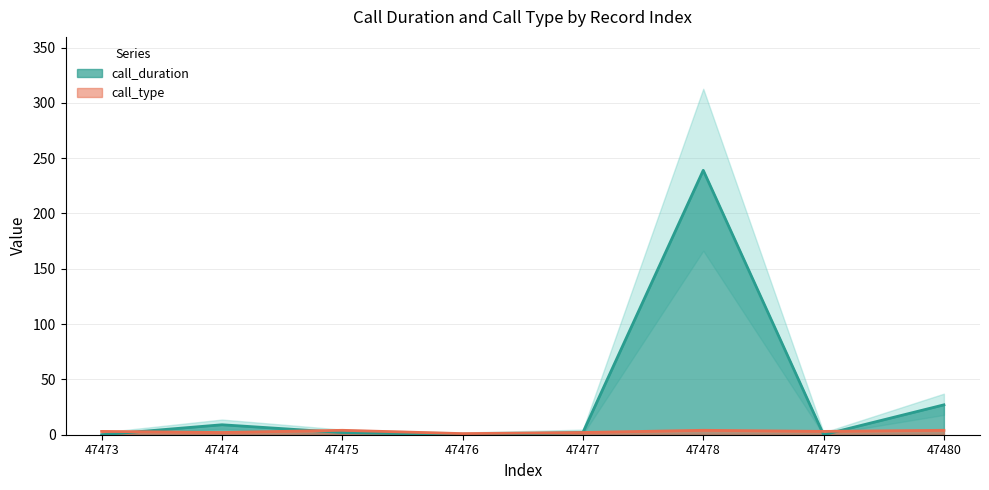

True or false: call_type and call_duration cross at least once.

True